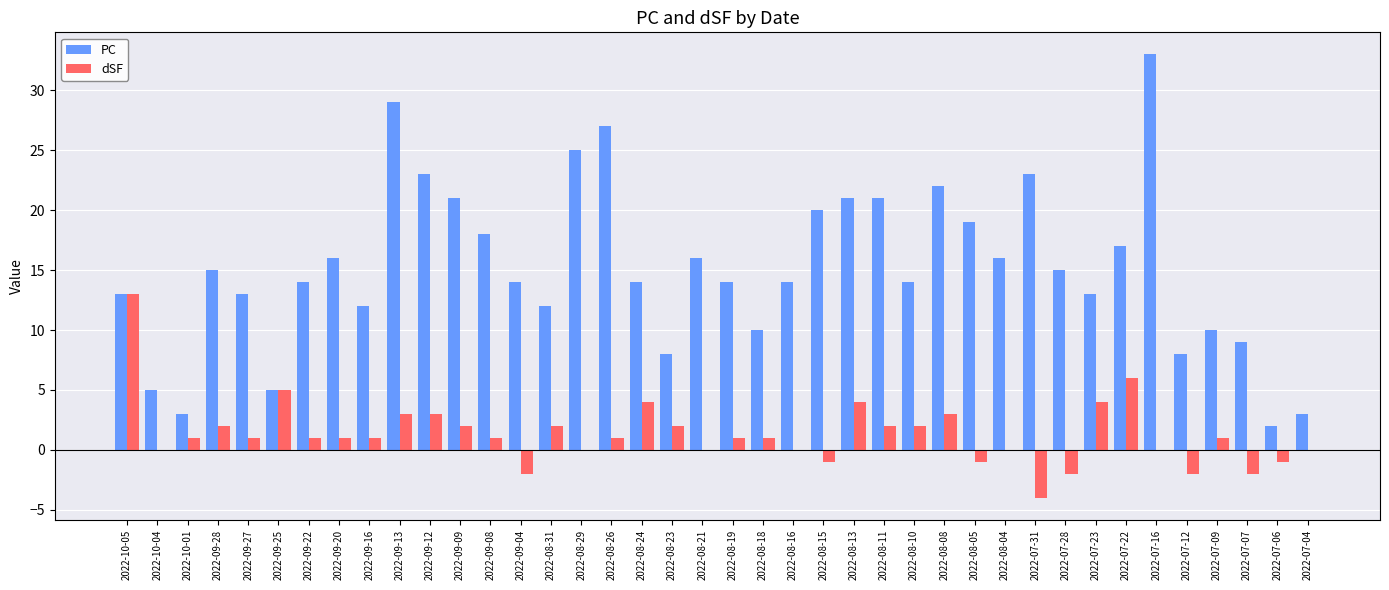

What is the sum of the dSF values at 2022-07-22 and 2022-09-08?

7